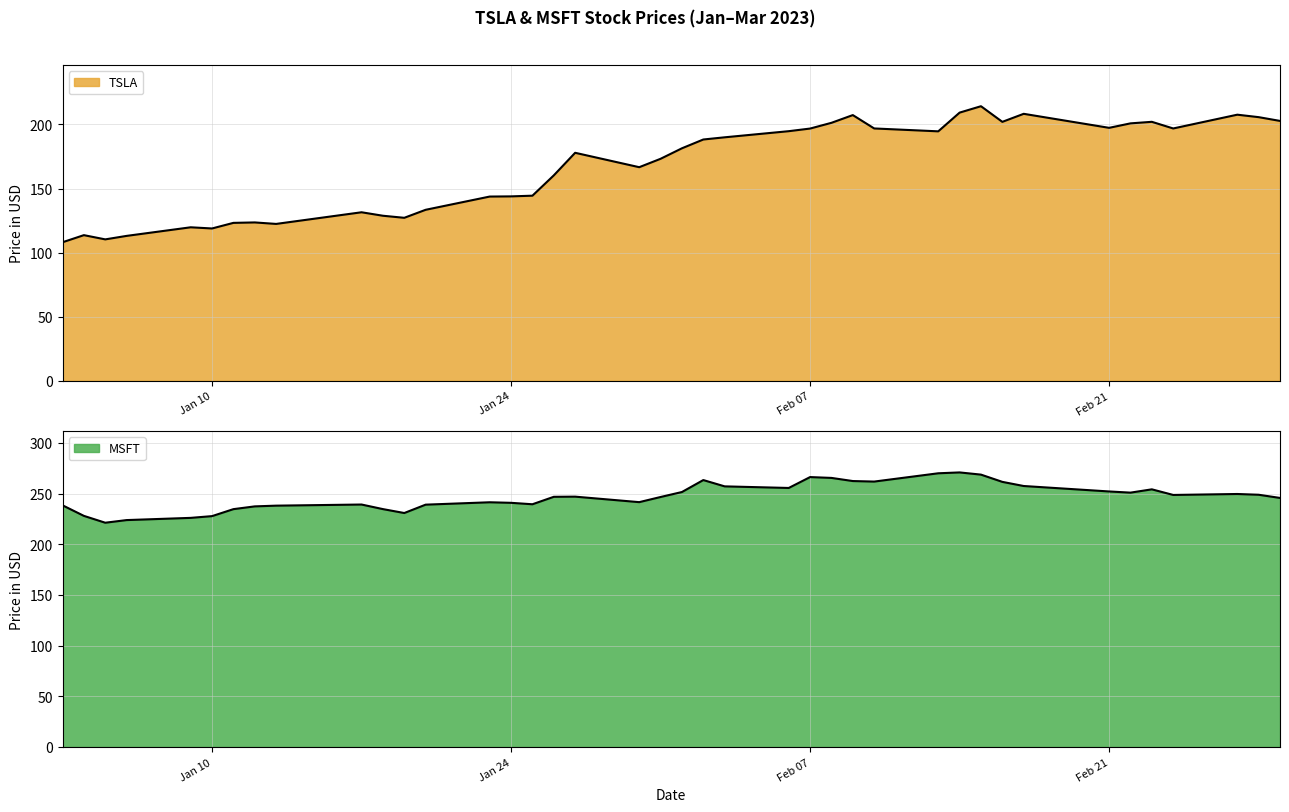

Count the number of categories in the chart.

40